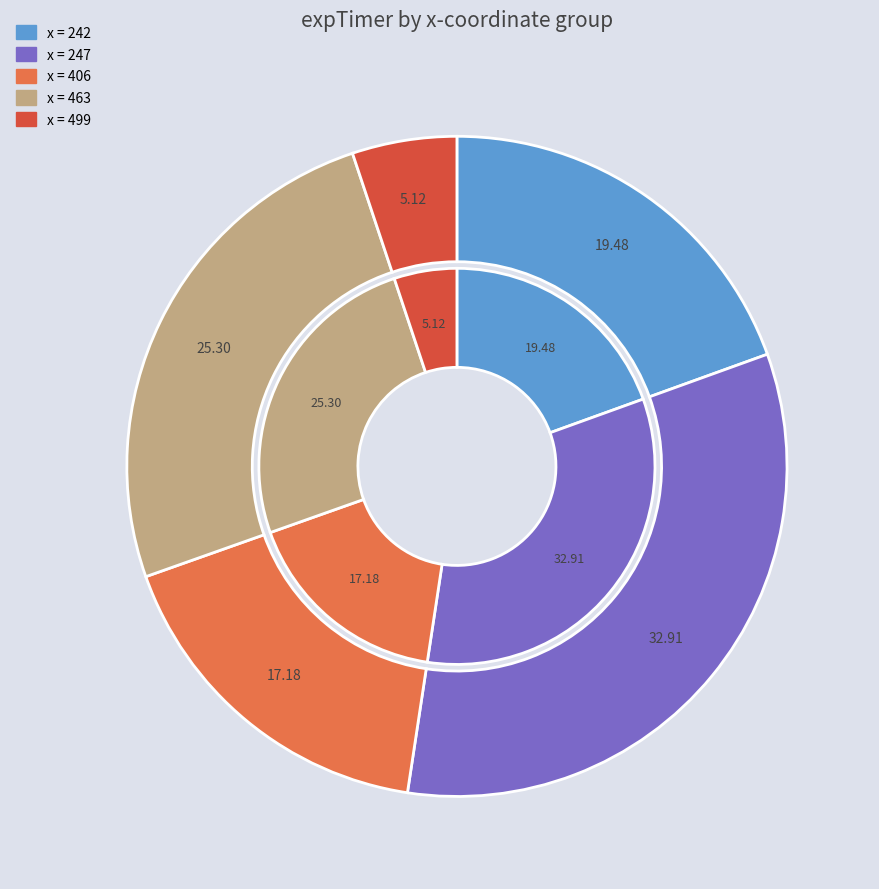

What is the largest slice in the pie chart?

32